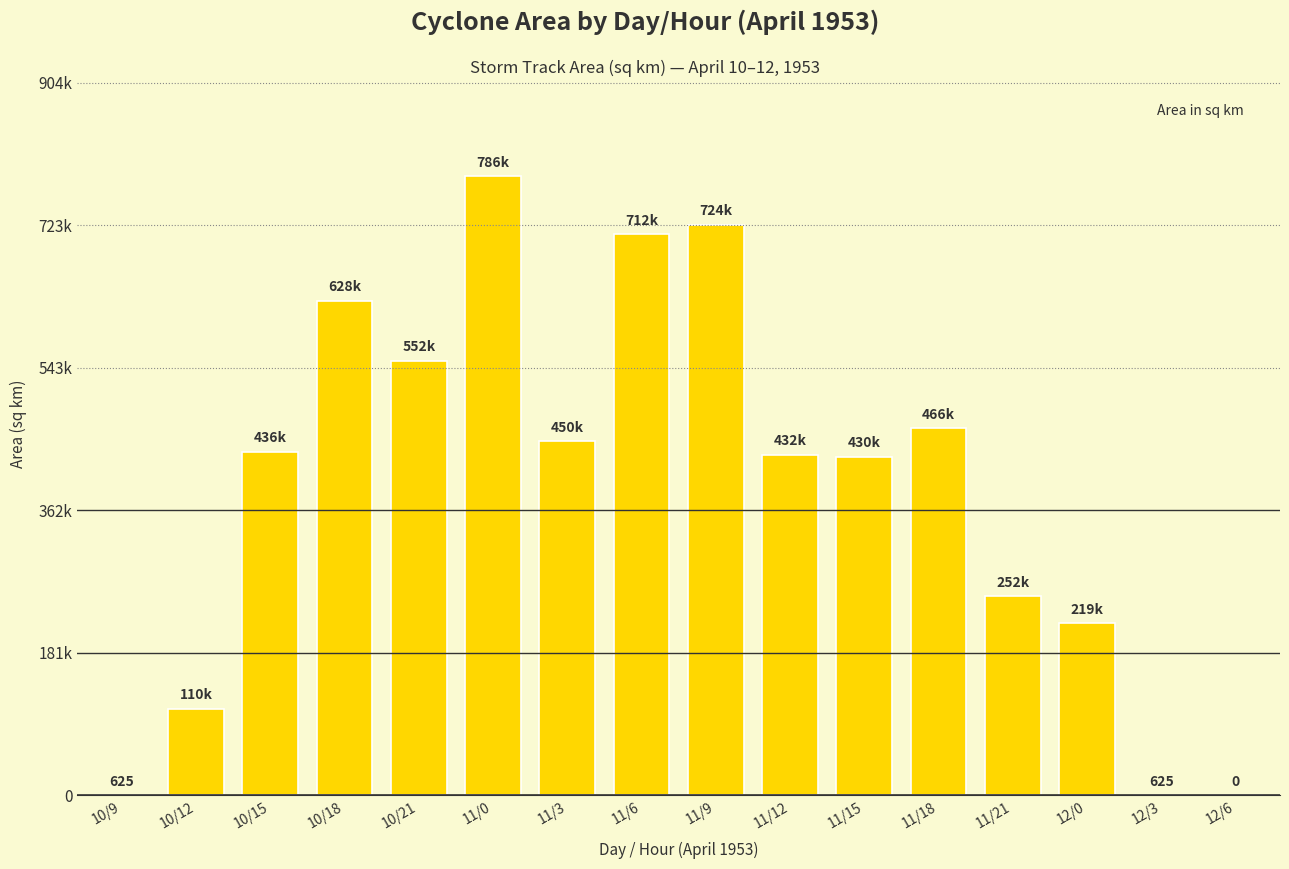

What is the difference between the maximum and minimum values?

786250